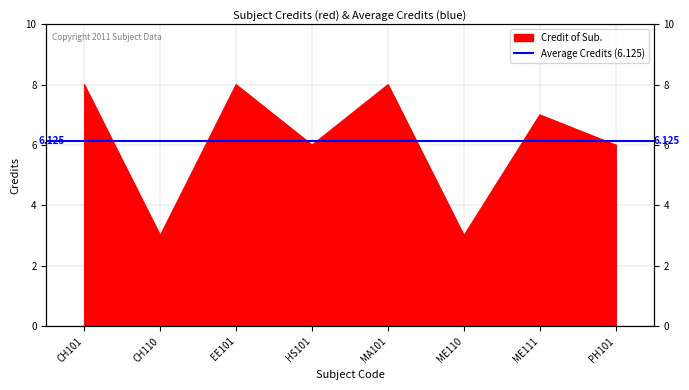

Reading left to right, list all the values displayed in this chart.

CH101=8	CH110=3	EE101=8	HS101=6	MA101=8	ME110=3	ME111=7	PH101=6